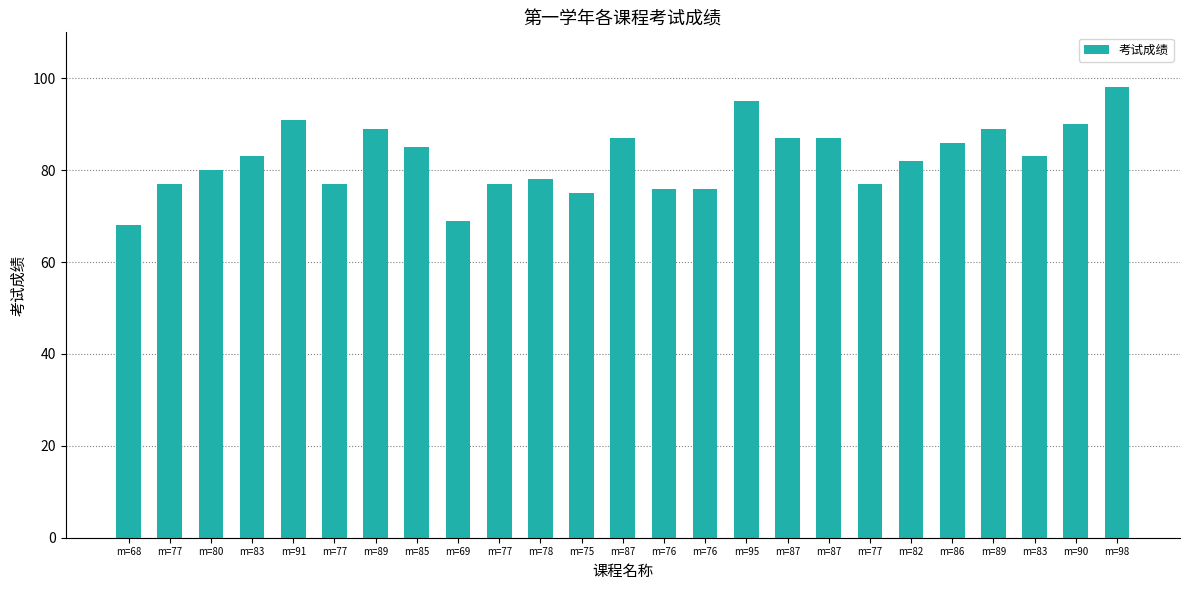

Which has a higher value, m=77 or m=76?

m=77